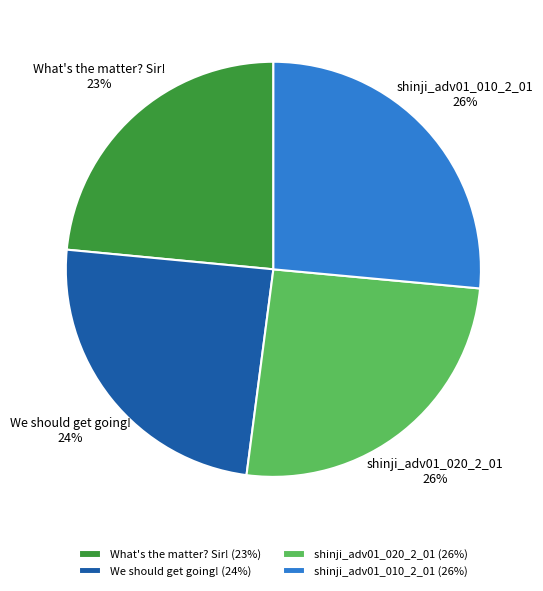

What is the ratio of the value at We should get going! to the value at shinji_adv01_010_2_01?

0.9